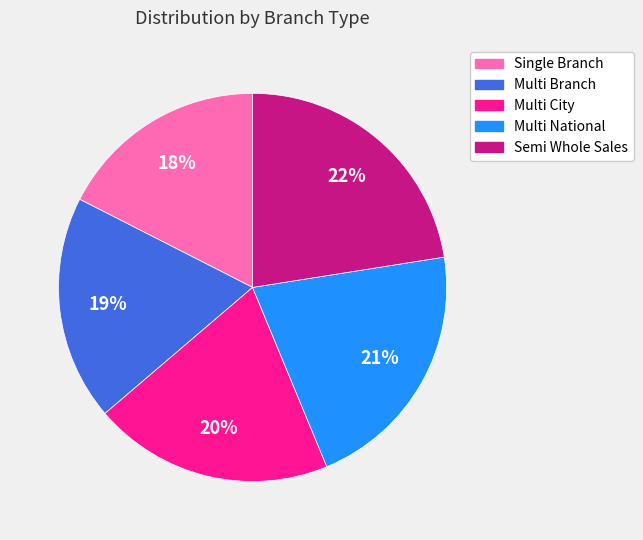

What is the ratio of the value at Semi Whole Sales to the value at Multi City?

1.1